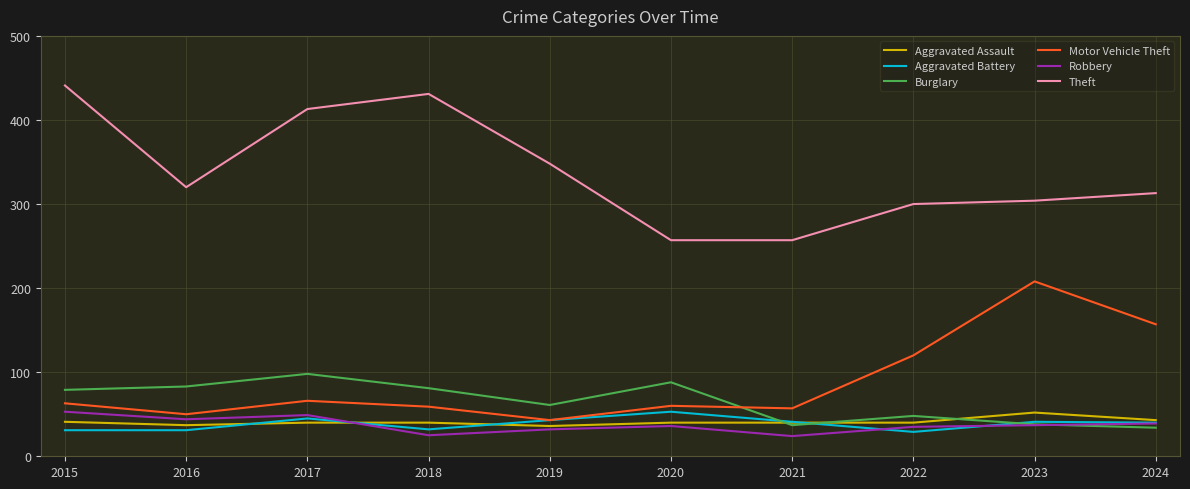

Is the value of Motor Vehicle Theft at 2017 greater than the value of Aggravated Assault at 2023?

Yes